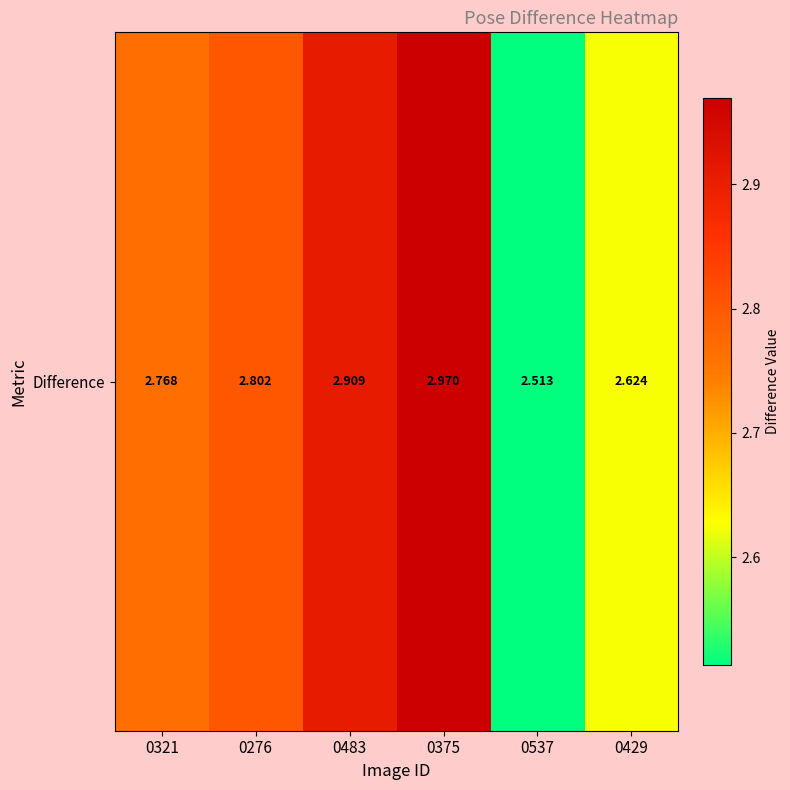

List the labels in order of value, smallest first.

0537, 0429, 0321, 0276, 0483, 0375